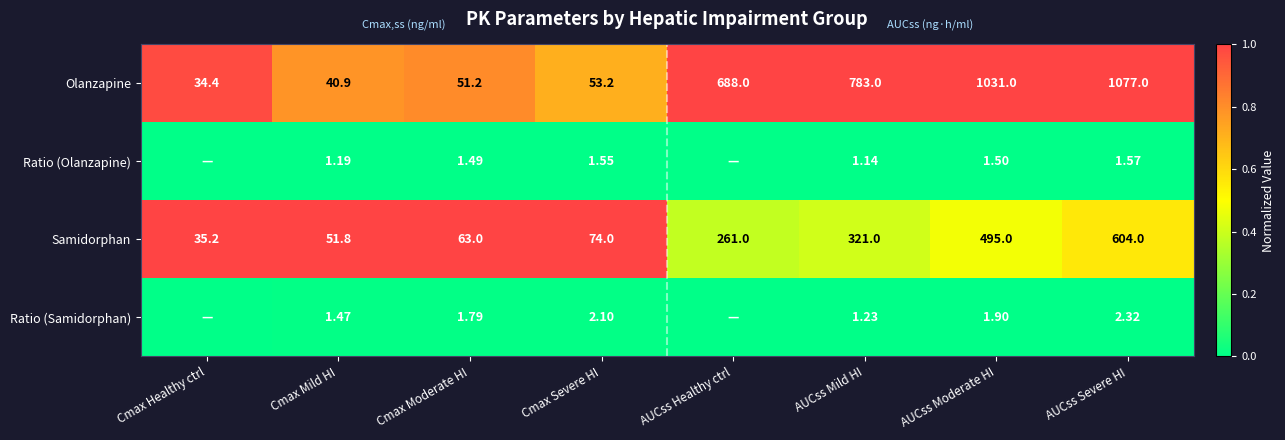

At AUCss Mild HI, list the series in order from smallest to largest.

Ratio (Olanzapine), Ratio (Samidorphan), Samidorphan, Olanzapine